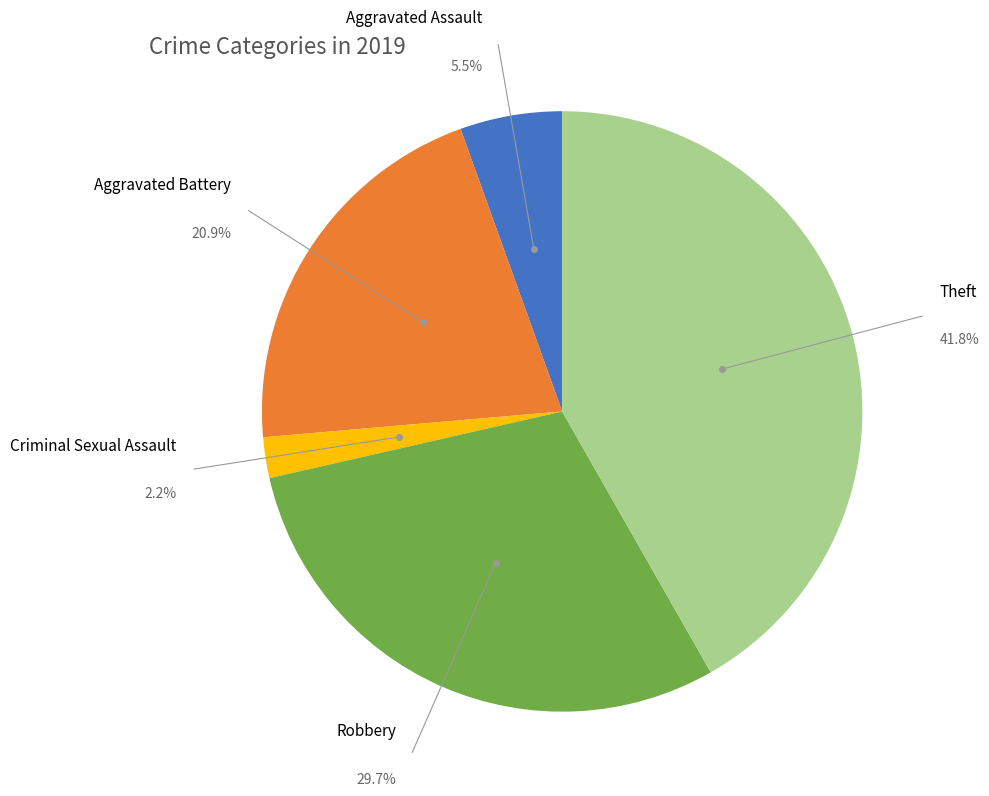

Does Theft represent more than half of the total?

No